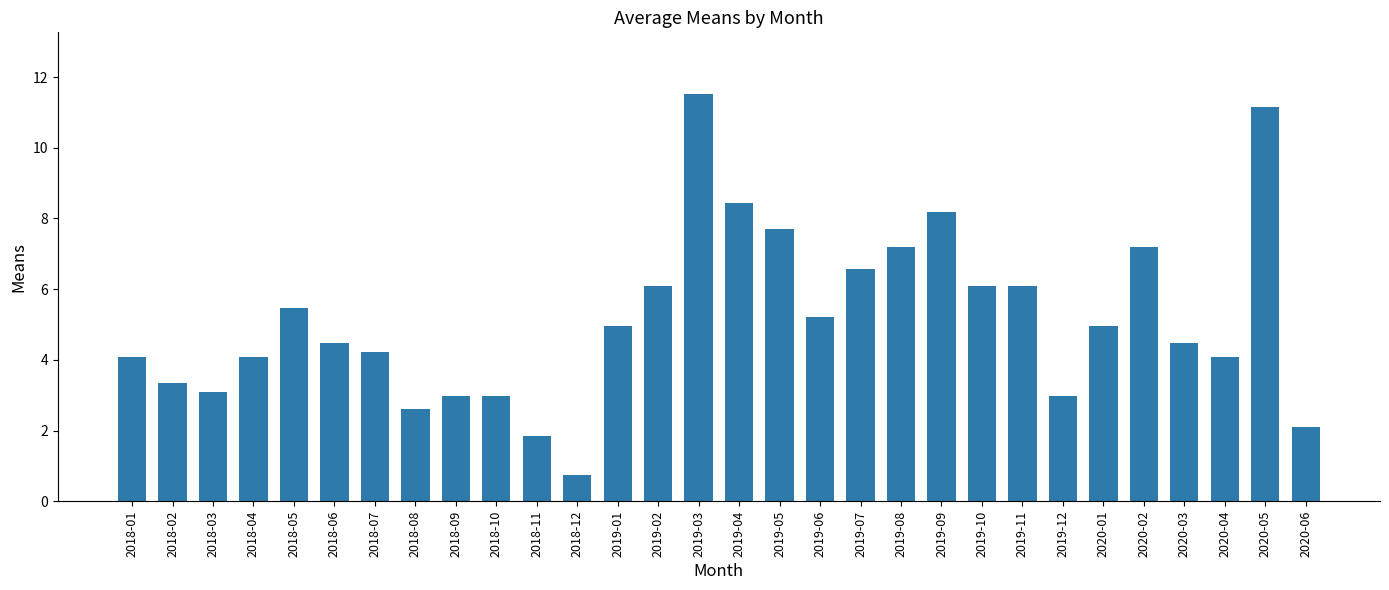

What is the average value?

5.2